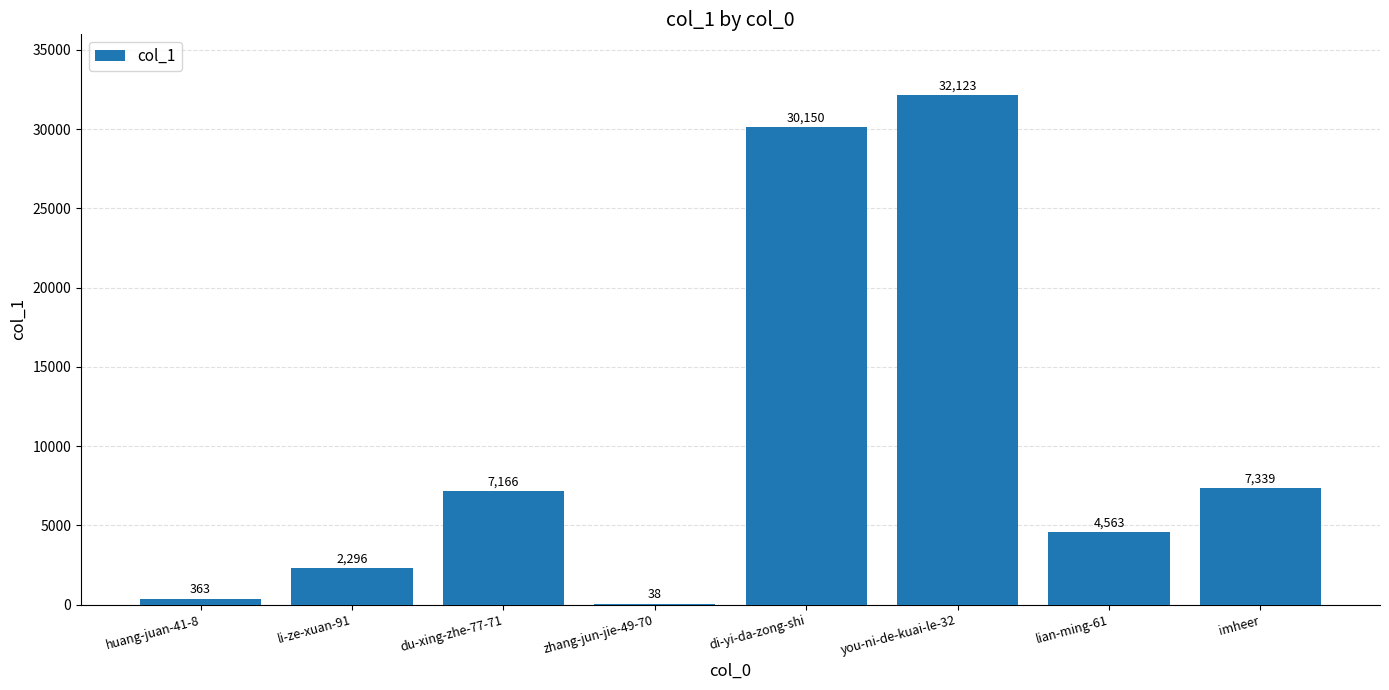

What is the maximum value shown in the chart?

32123